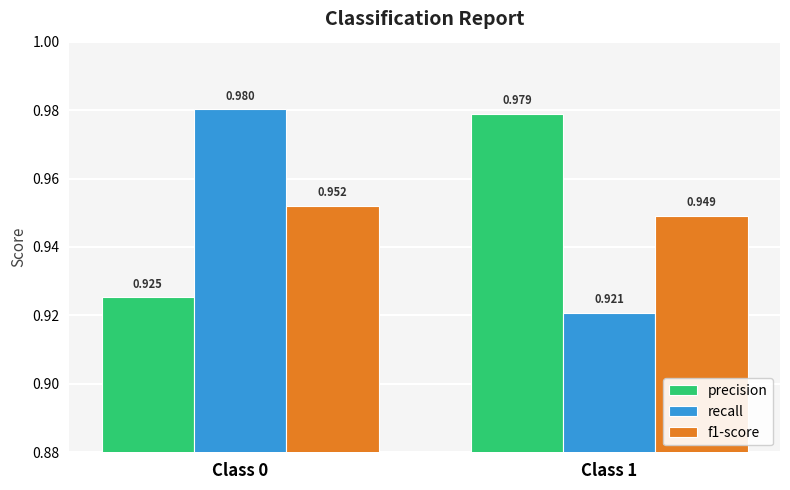

Is the value of f1-score at Class 1 greater than the value of precision at Class 0?

Yes